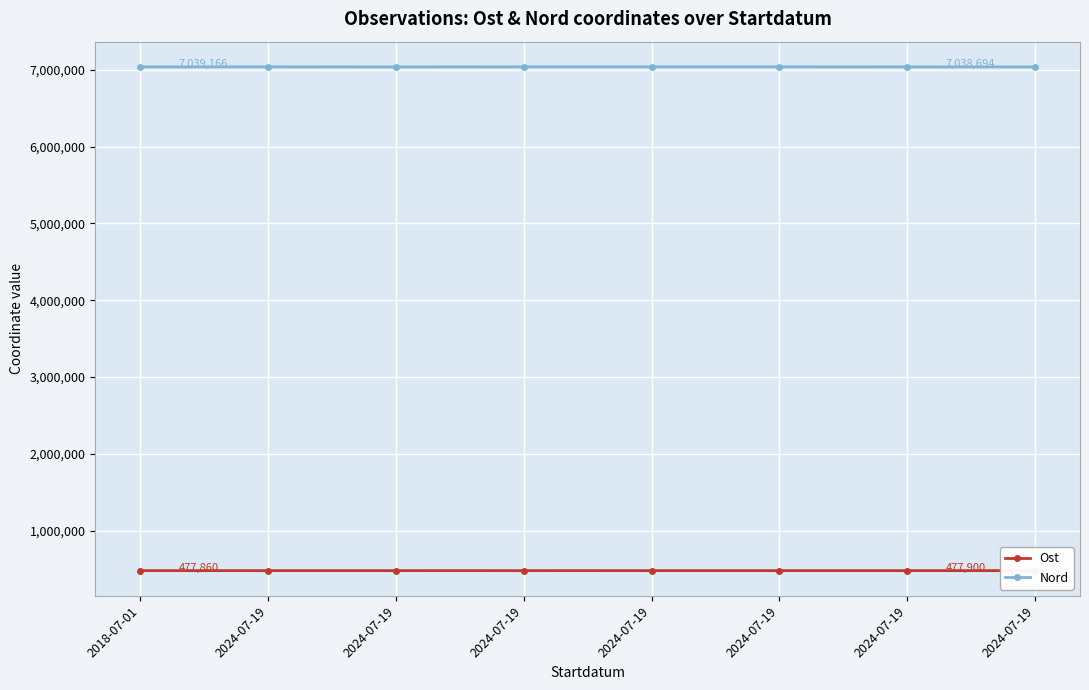

Where is the first local minimum for Nord?

2024-07-19